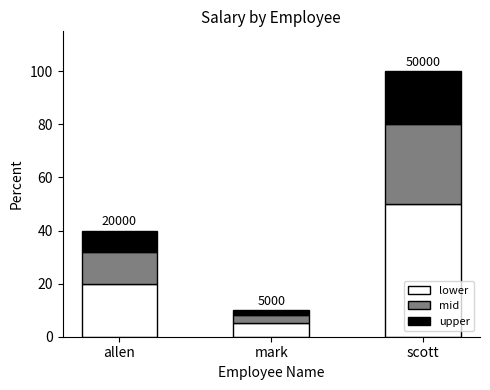

At which category is the sum across all series the highest?

scott